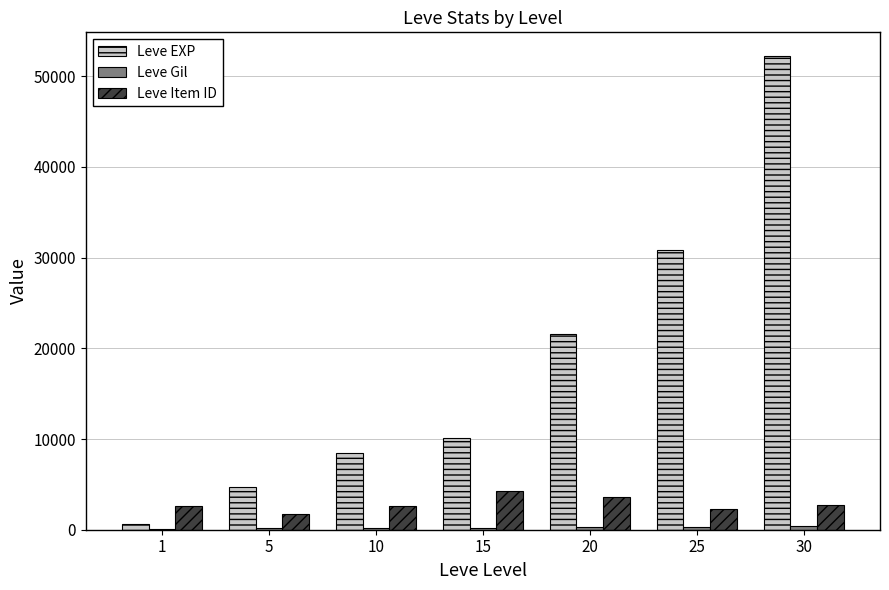

Is it true that Leve Item ID equals 4308 at 15?

True